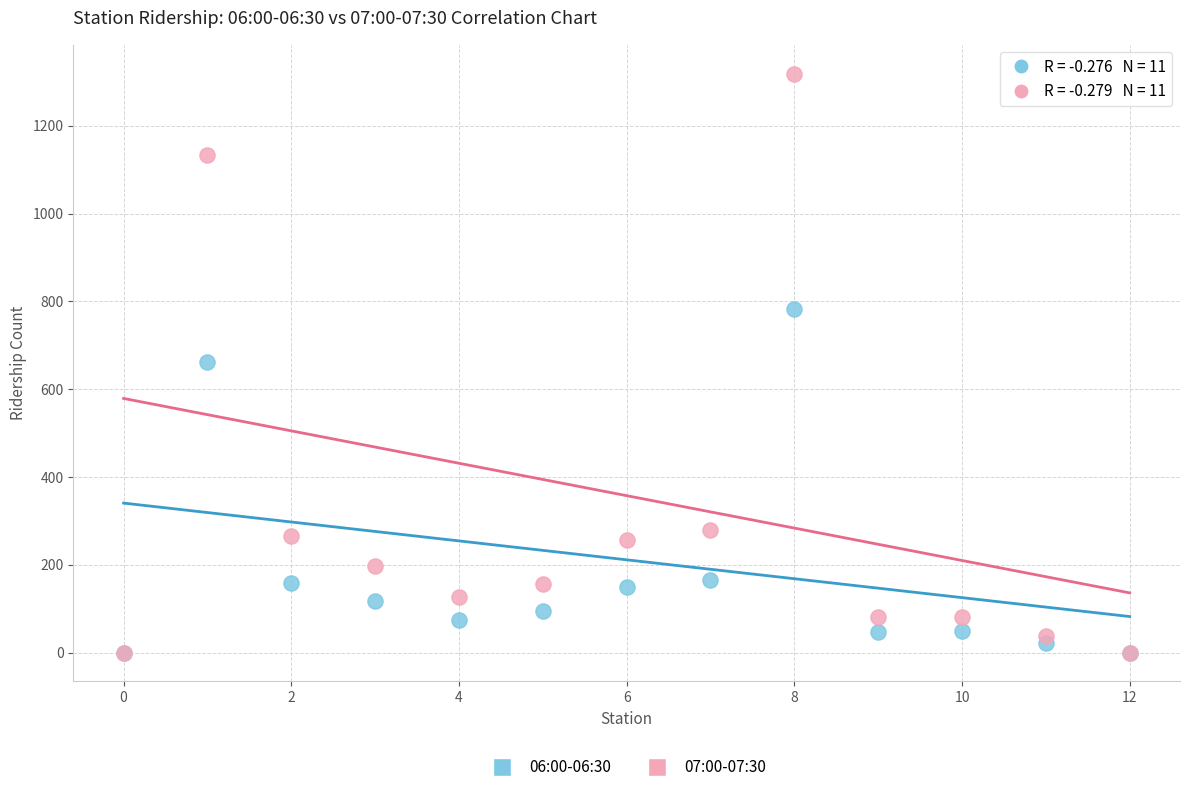

What are all the series names shown in the legend?

06:00-06:30, 07:00-07:30